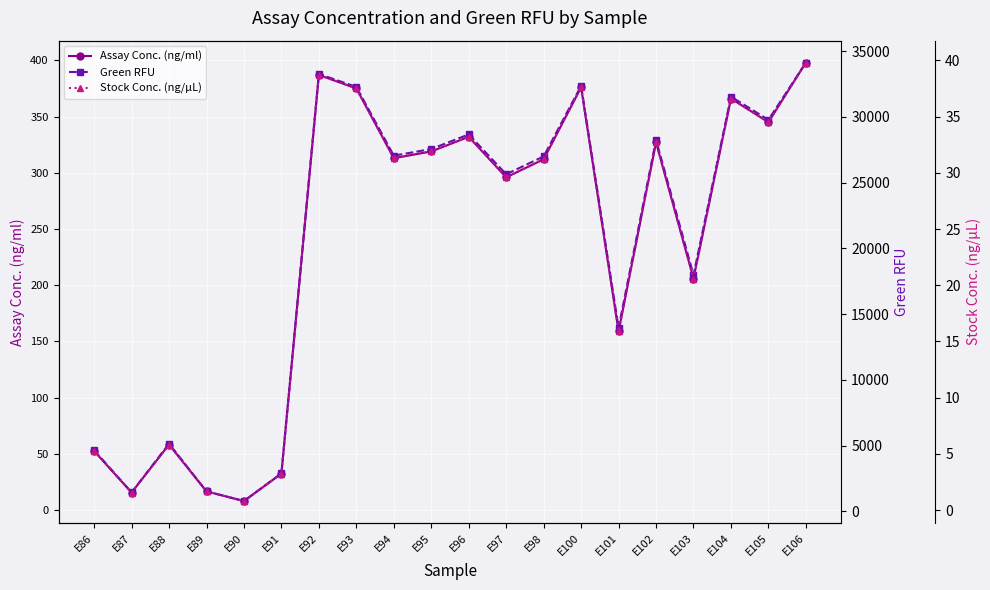

Reading left to right, transcribe all the data shown in this chart.

Assay Conc. (ng/ml): E86=52.6	E87=15.7	E88=58.3	E89=16.7	E90=8.1	E91=32.5	E92=387.0	E93=375.0	E94=313.0	E95=319.0	E96=332.0	E97=296.0	E98=312.0	E100=376.0	E101=159.0	E102=327.0	E103=206.0	E104=366.0	E105=345.0	E106=398.0
Green RFU: E86=4643.6	E87=1426.0	E88=5140.9	E89=1511.2	E90=774.5	E91=2887.4	E92=33271.1	E93=32285.6	E94=27051.6	E95=27561.6	E96=28670.2	E97=25639.2	E98=26998.0	E100=32364.6	E101=13956.4	E102=28255.4	E103=17979.9	E104=31540.4	E105=29780.8	E106=34136.3
Stock Conc. (ng/µL): E86=5.3	E87=1.6	E88=5.8	E89=1.7	E90=0.8	E91=3.2	E92=38.7	E93=37.5	E94=31.3	E95=31.9	E96=33.2	E97=29.6	E98=31.2	E100=37.6	E101=15.9	E102=32.7	E103=20.6	E104=36.6	E105=34.5	E106=39.8